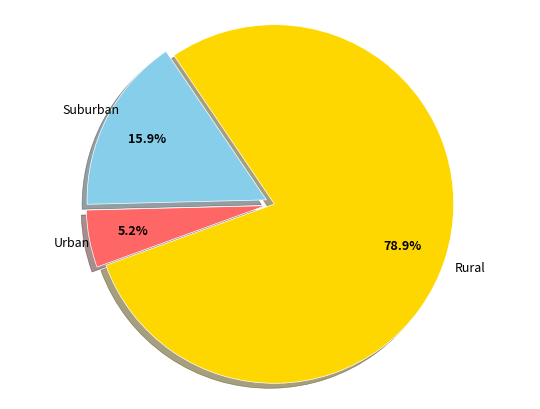

What percentage do Urban and Rural together represent?

84.1%